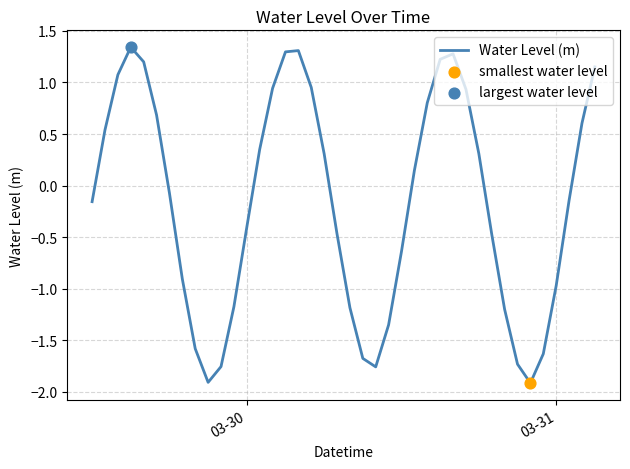

What is the minimum value shown in the chart?

-1.9